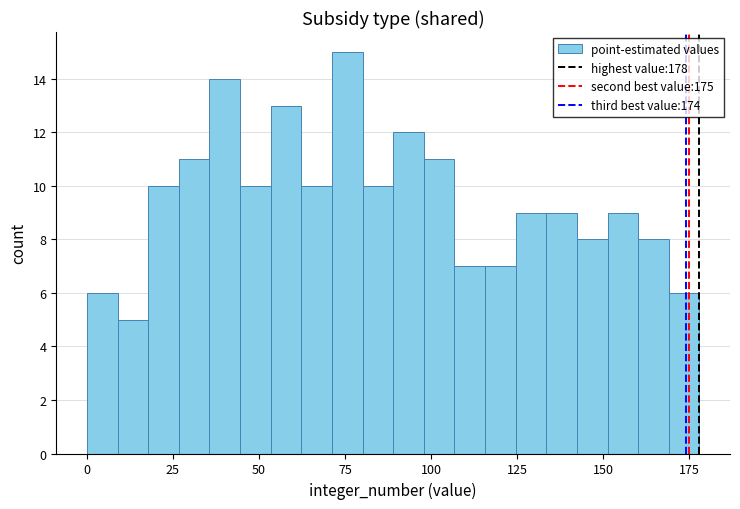

Read against the x-axis, roughly where is the centre of the tallest bar?

75